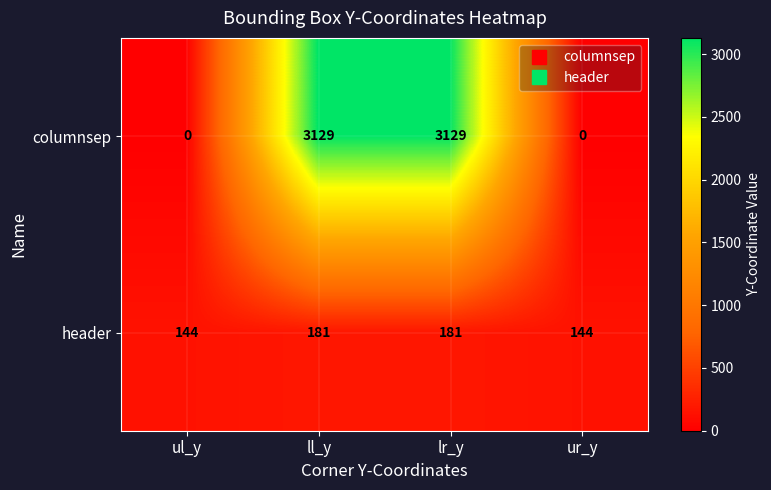

Rank the series by their maximum value, from highest to lowest.

columnsep, header